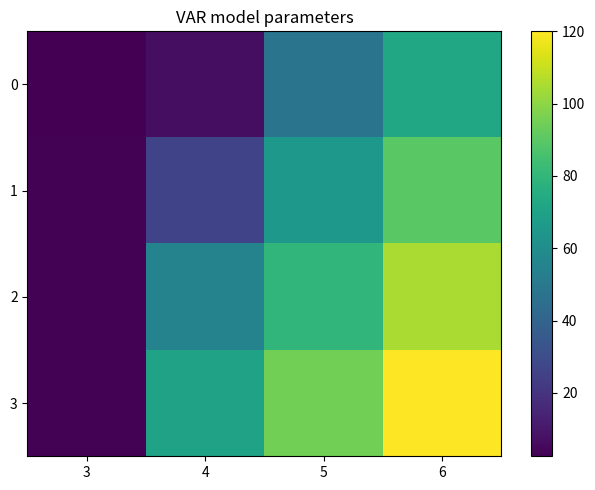

Rank the series at 3 from highest to lowest value.

1, 2, 3, 0